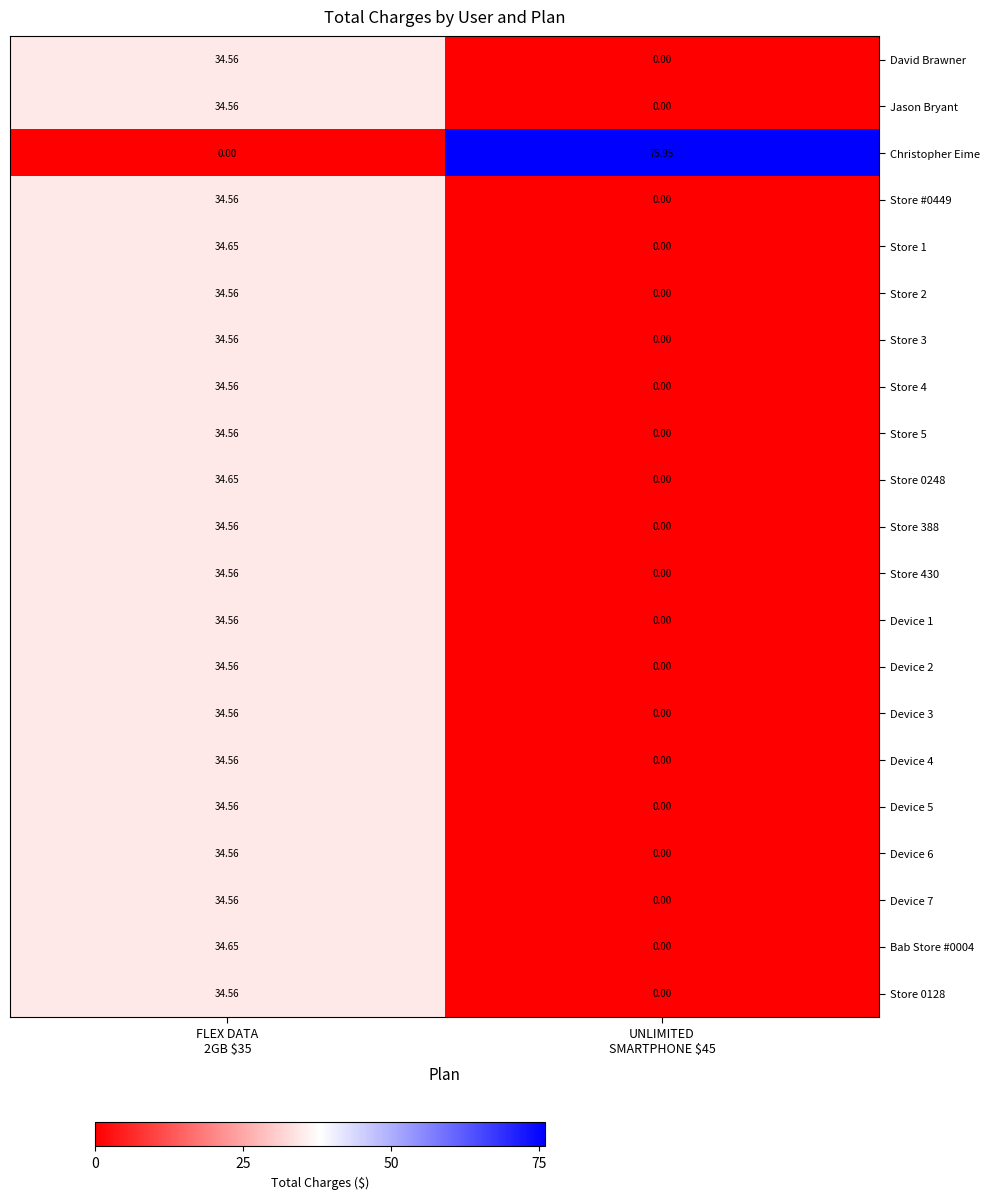

How many positive values does the Device 5 series have?

1